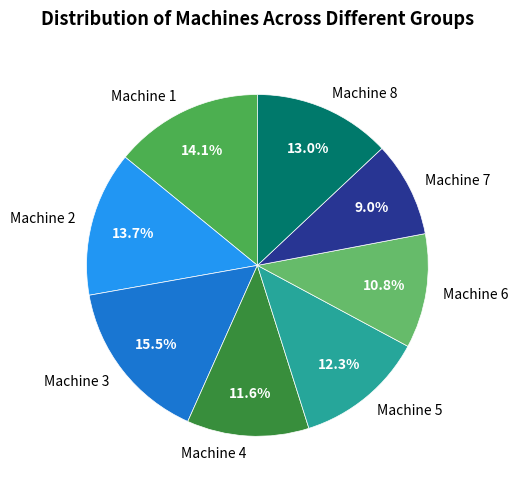

Count the number of slices in the pie.

8